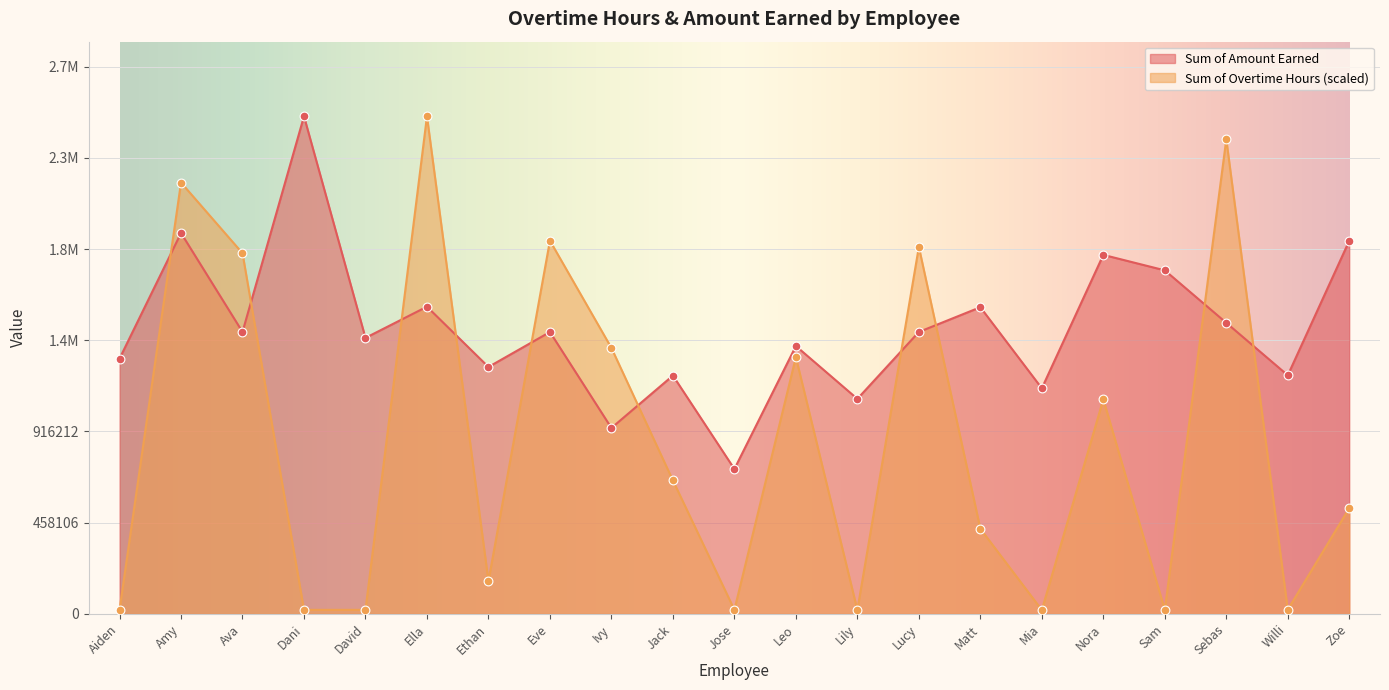

What are all the series names shown in the legend?

Sum of Amount Earned, Sum of Overtime Hours (scaled)